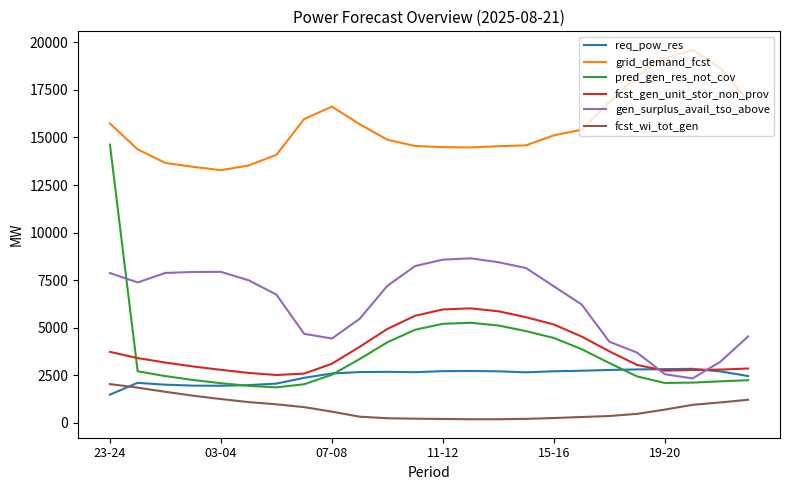

What is the sum of all fcst_gen_unit_stor_non_prov values?

92549